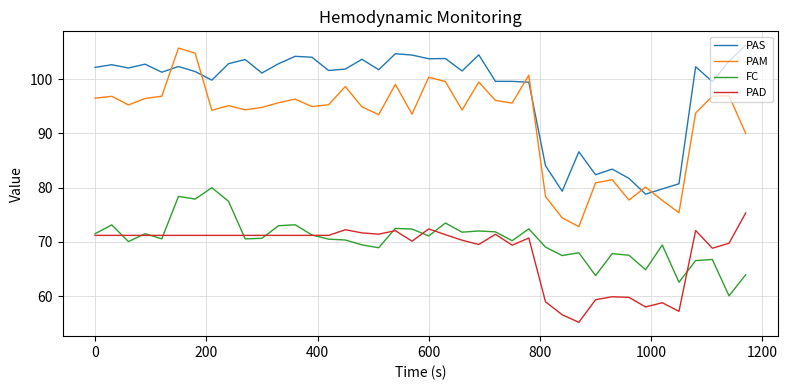

Which series has the largest total across all categories?

PAS